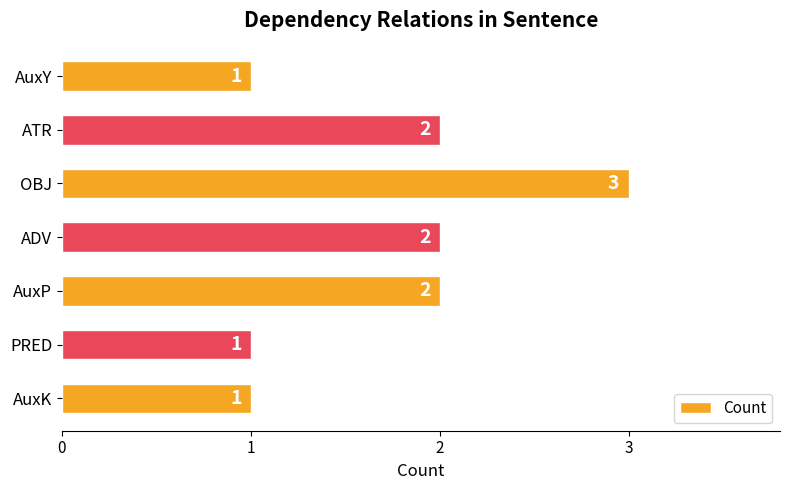

What is the approximate value at OBJ?

3